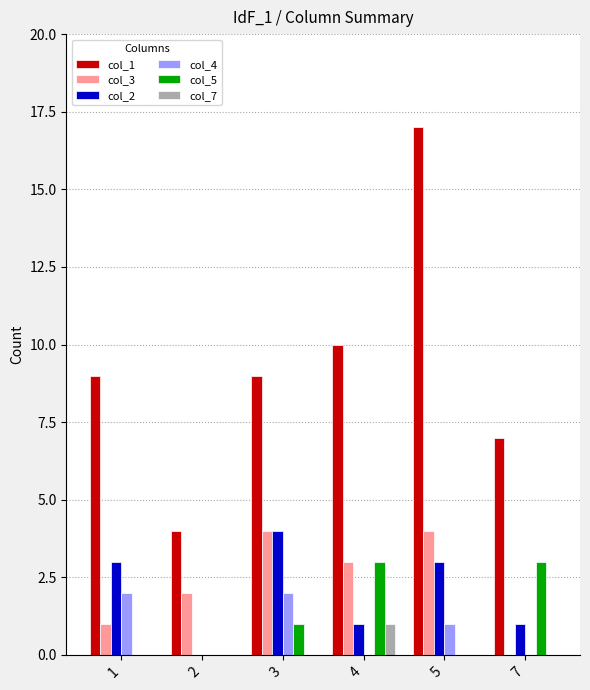

Are the bars horizontal?

No